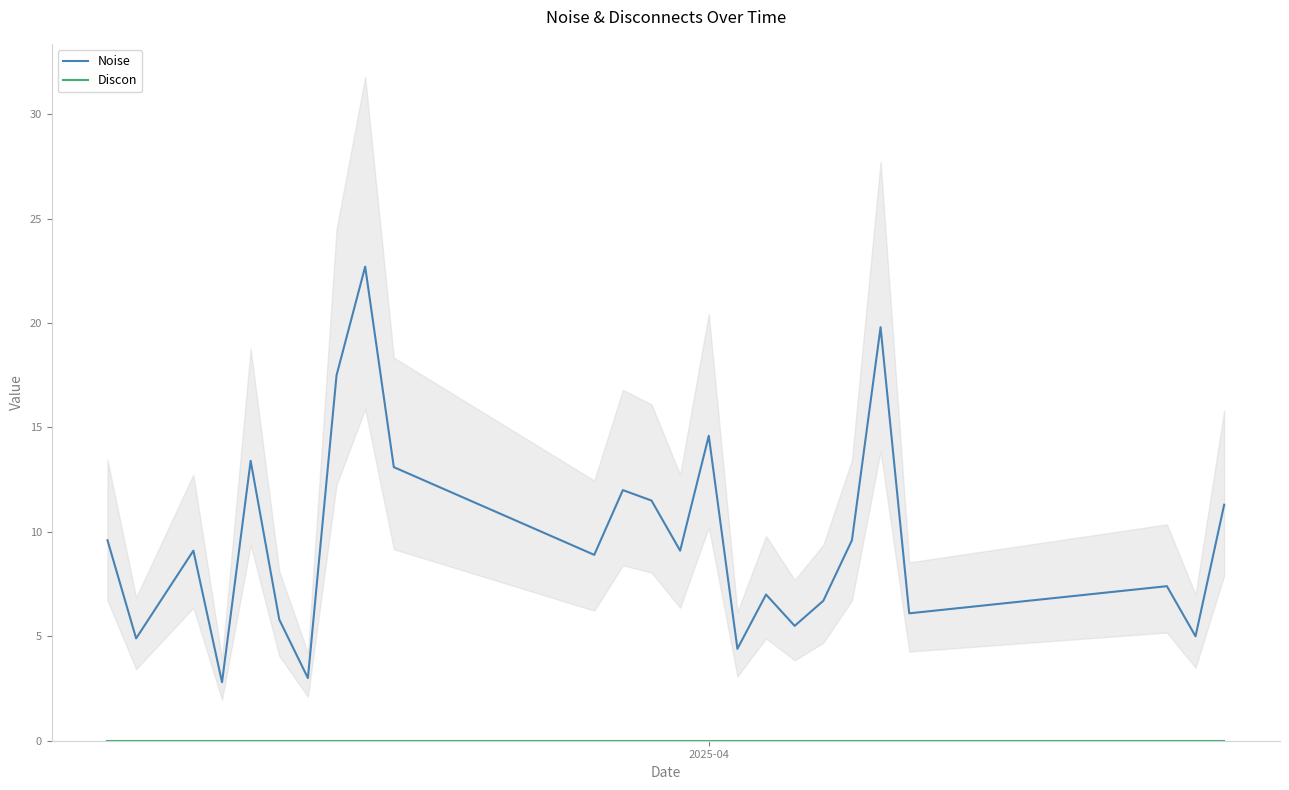

True or false: Discon and Noise cross at least once.

False